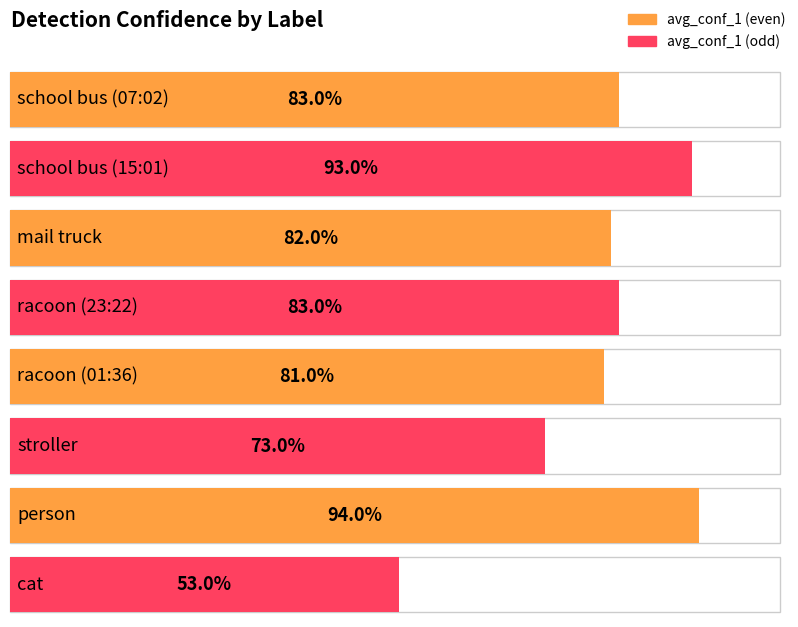

What position from the right is school bus (07:02)?

8